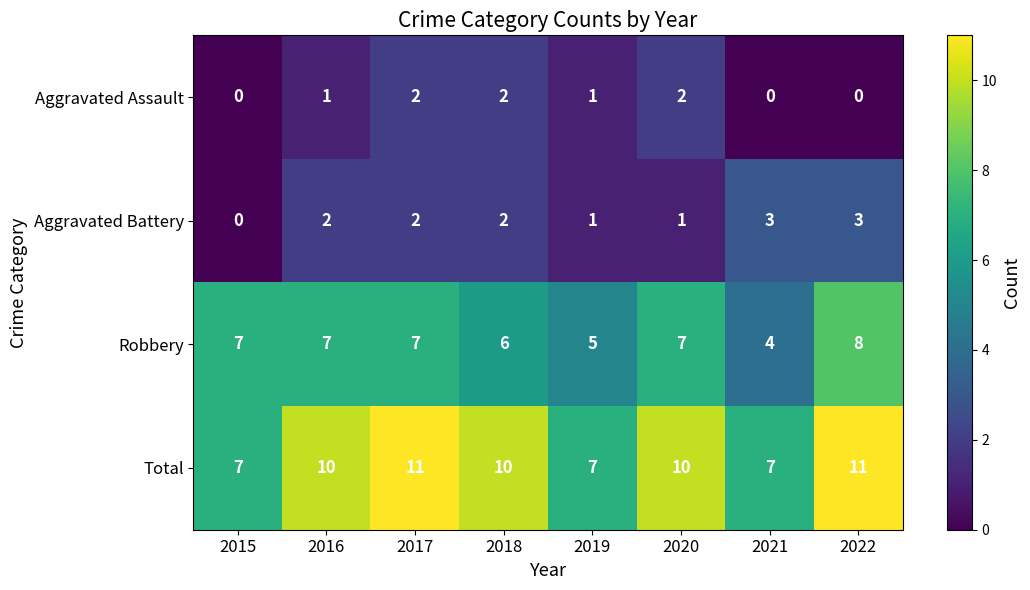

What is the spread (max minus min) of values at 2020?

9